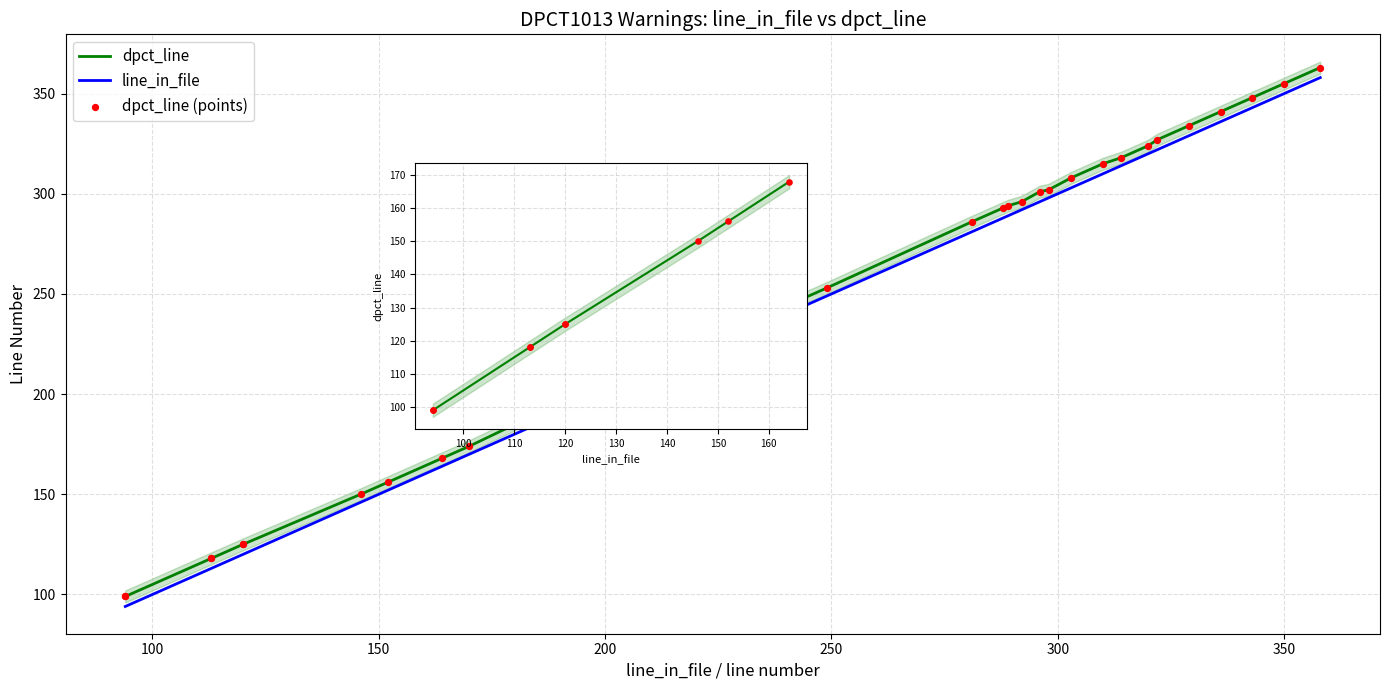

Which series reaches the minimum Y coordinate?

line_in_file